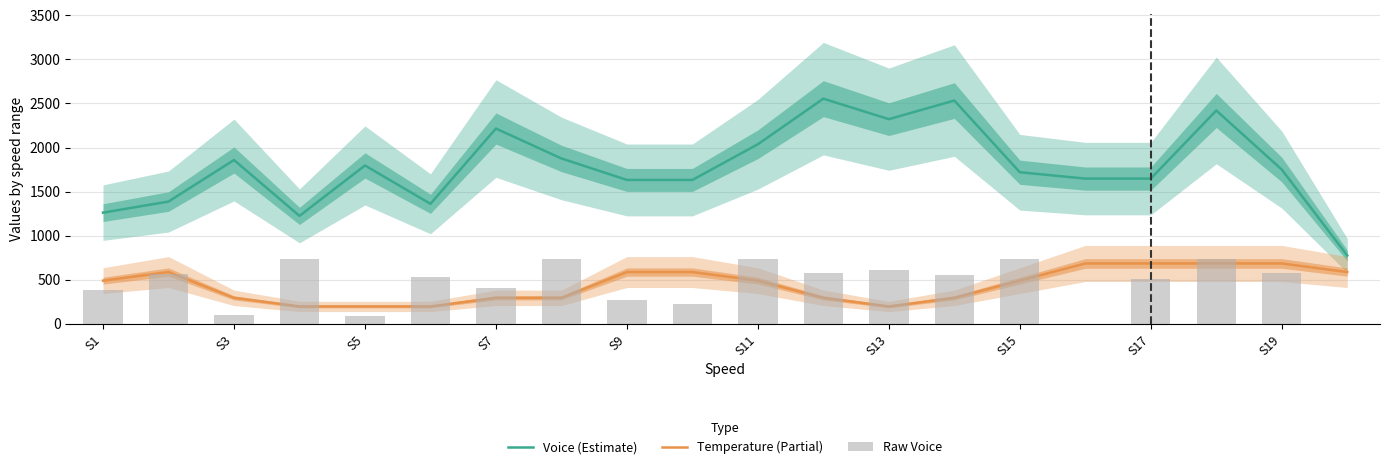

Are the bars horizontal?

No